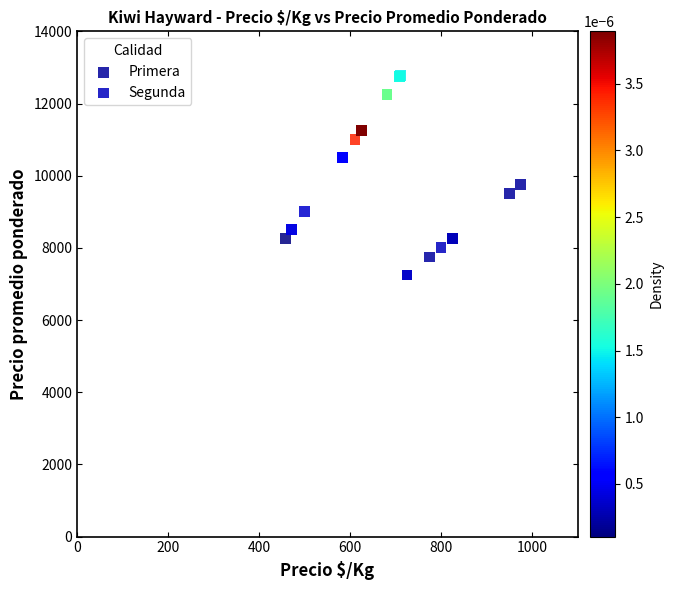

Which series reaches the minimum Y coordinate?

Segunda